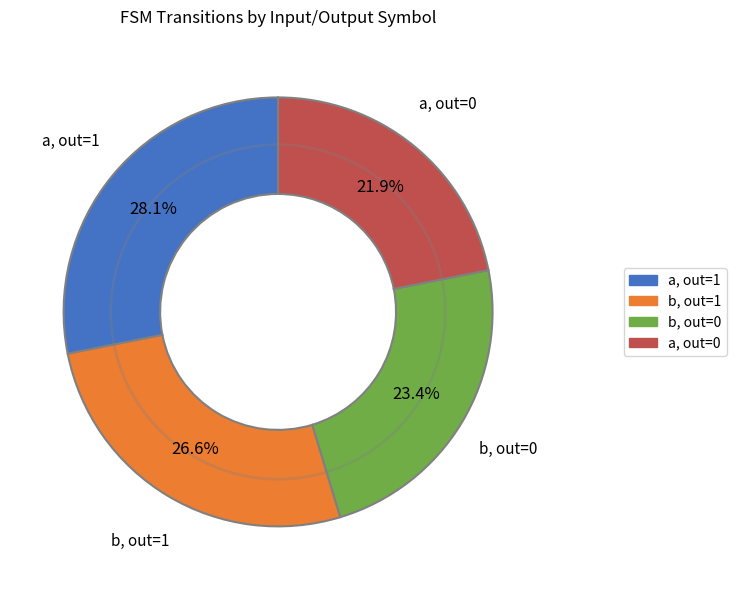

How many slices are in this pie chart?

4